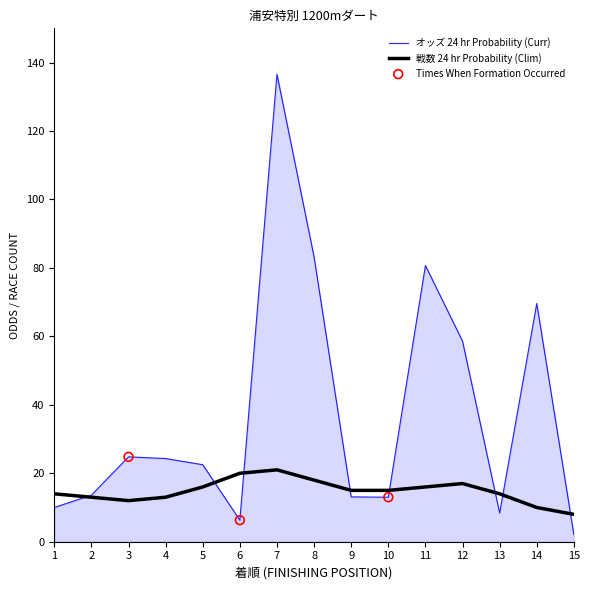

Which series has the widest spread of values?

オッズ 24 hr Probability (Curr)